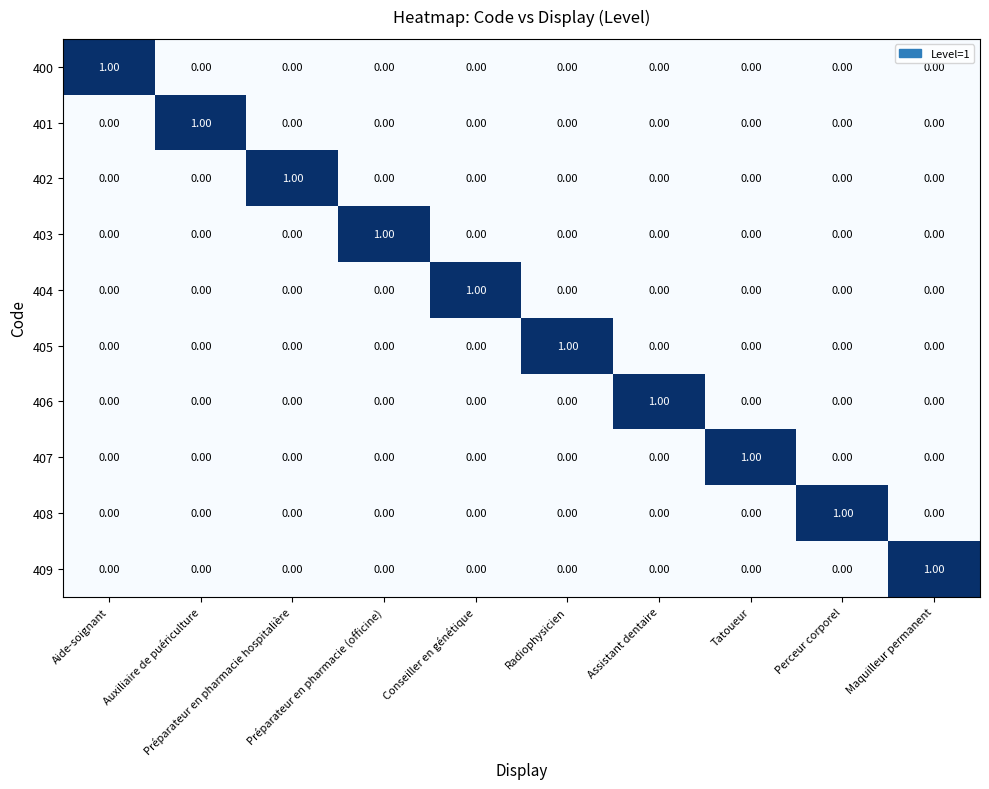

At how many categories does at least one series exceed 0?

10